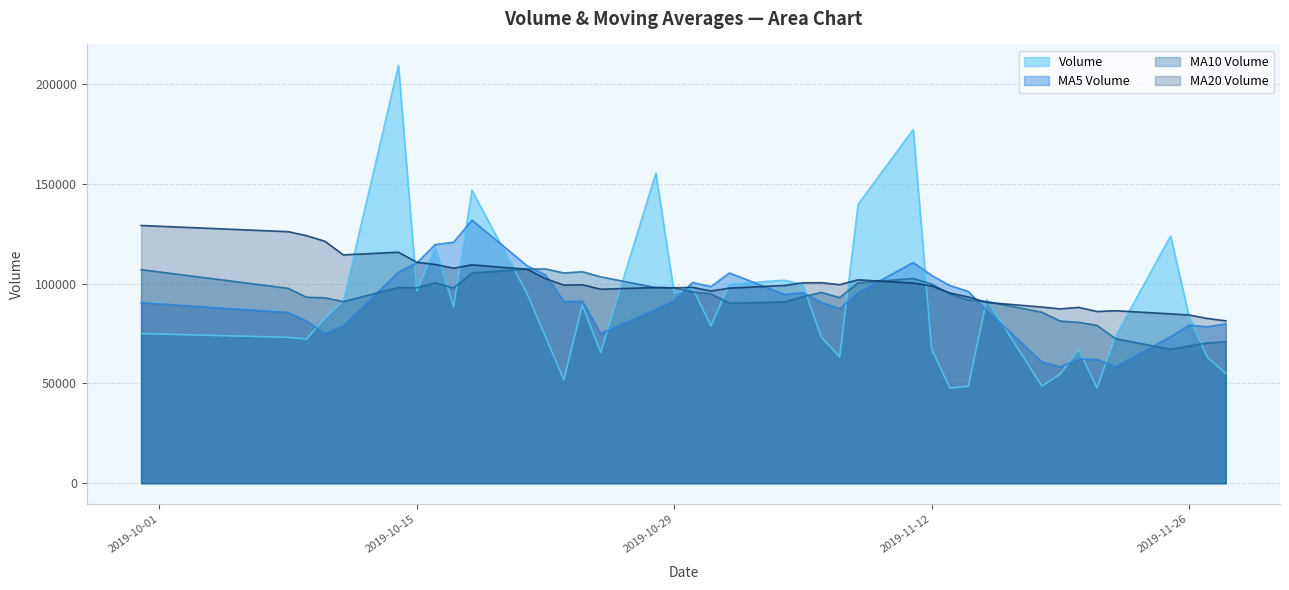

What position from the right is 2019-11-11?

14